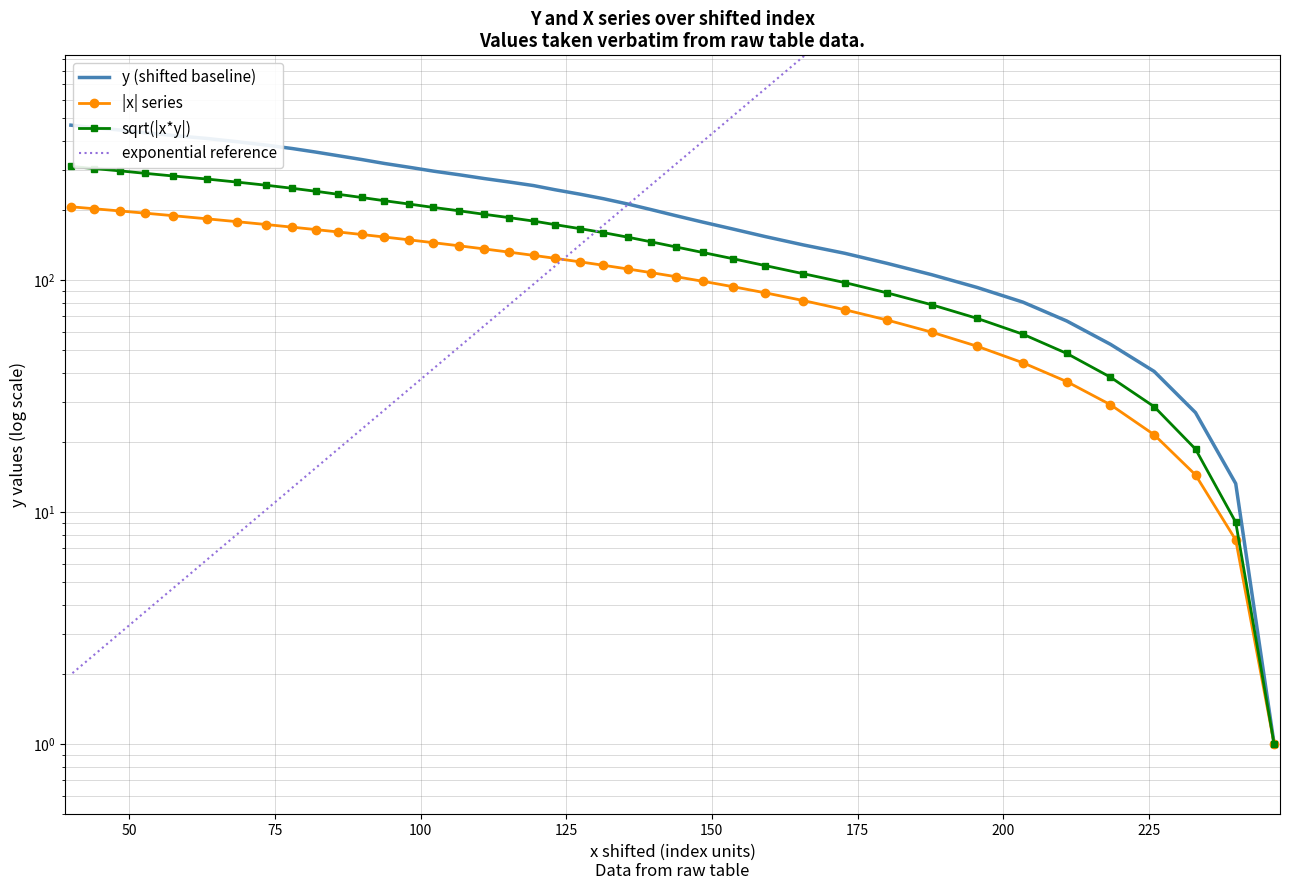

Count the number of categories in the chart.

40